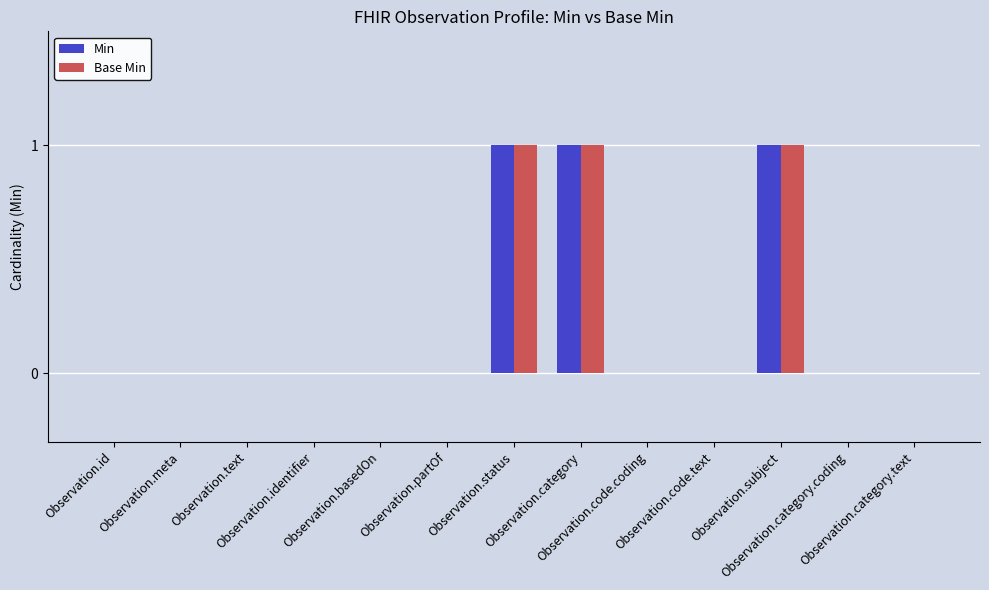

What is the sum of all Min values?

3